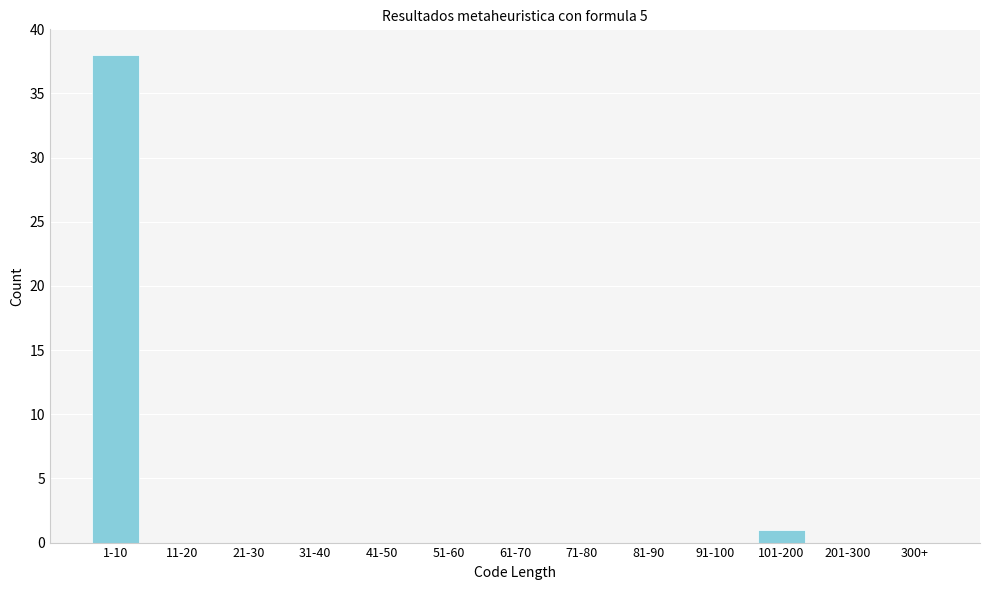

Reading left to right, transcribe all the data shown in this chart.

1-10=38	11-20=0	21-30=0	31-40=0	41-50=0	51-60=0	61-70=0	71-80=0	81-90=0	91-100=0	101-200=1	201-300=0	300+=0